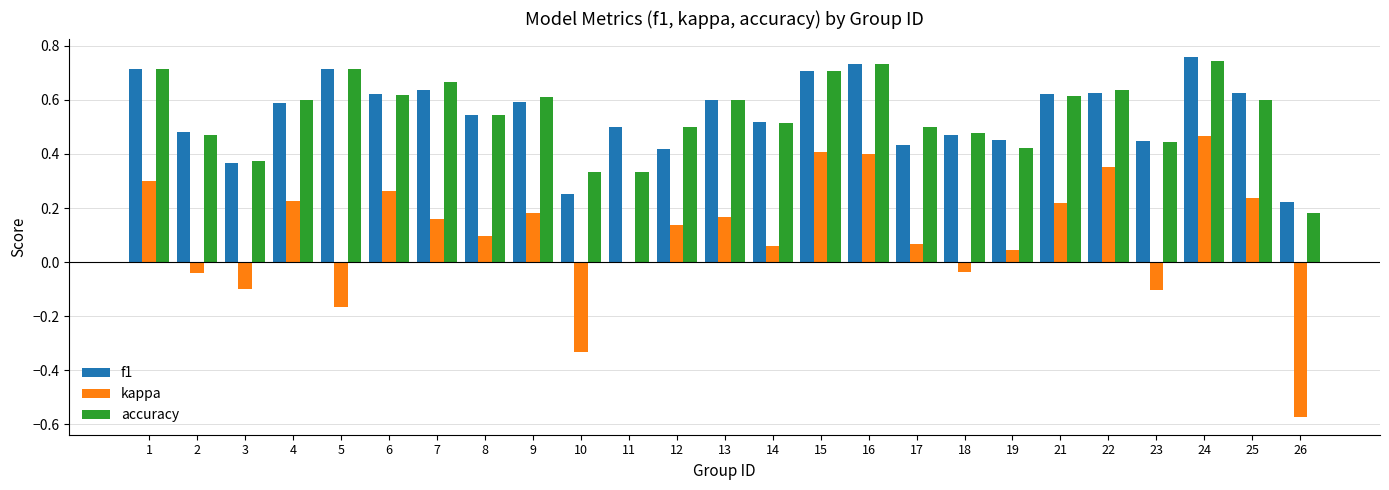

True or false: kappa has a value of -0.2 at 3.

False